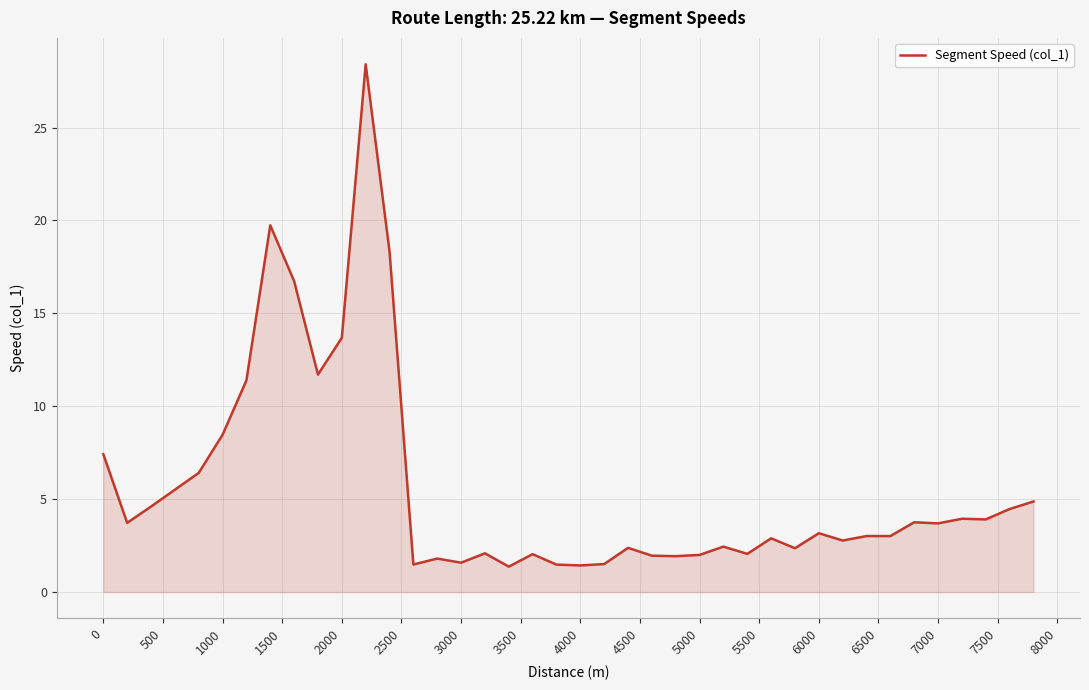

What is the smallest value displayed?

1.4